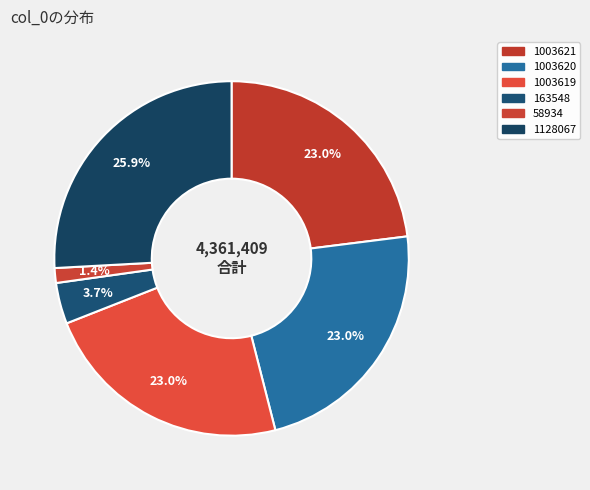

How many segments does this pie chart have?

6